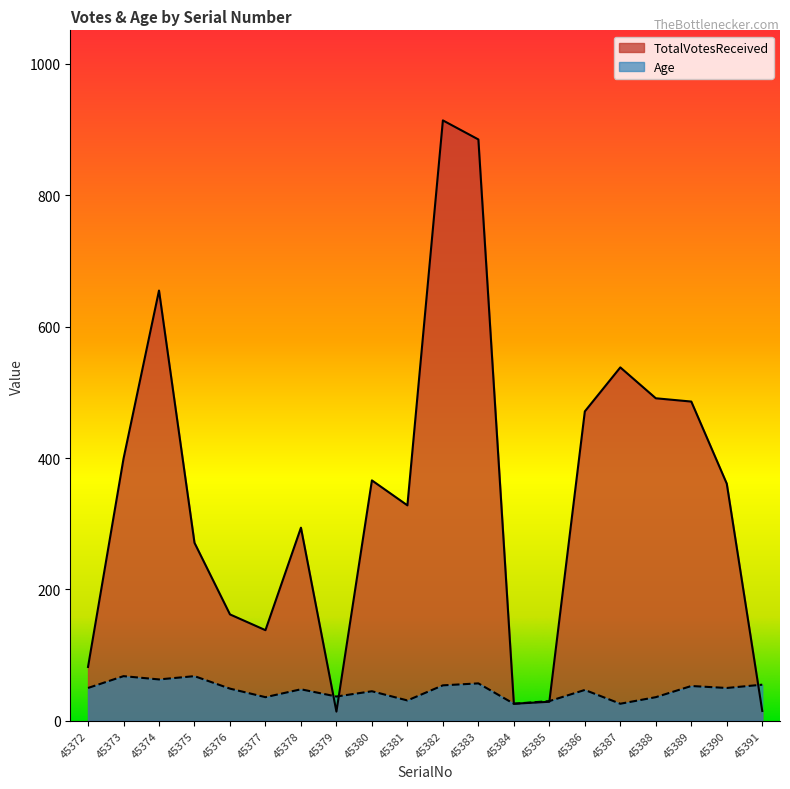

What is the difference between the maximum and minimum values in the TotalVotesReceived series?

900